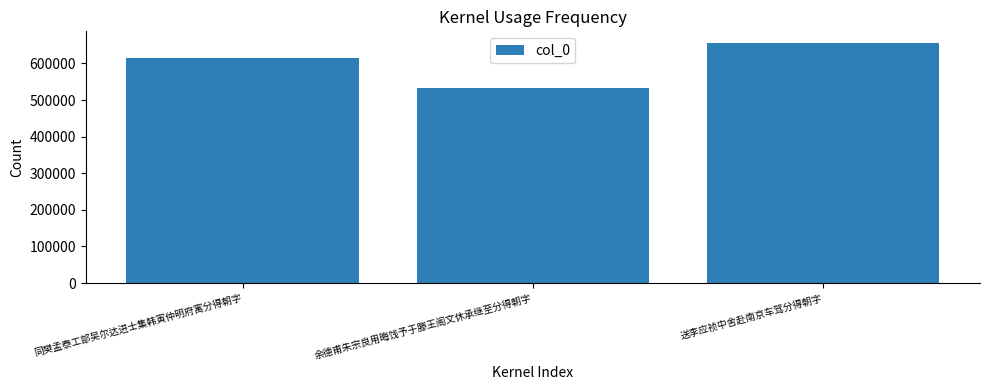

What is the ratio of the value at 余德甫朱宗良用晦饯予于滕王阁文休承继至分得朝字 to the value at 送李应祯中舍赴南京车驾分得朝字?

0.8